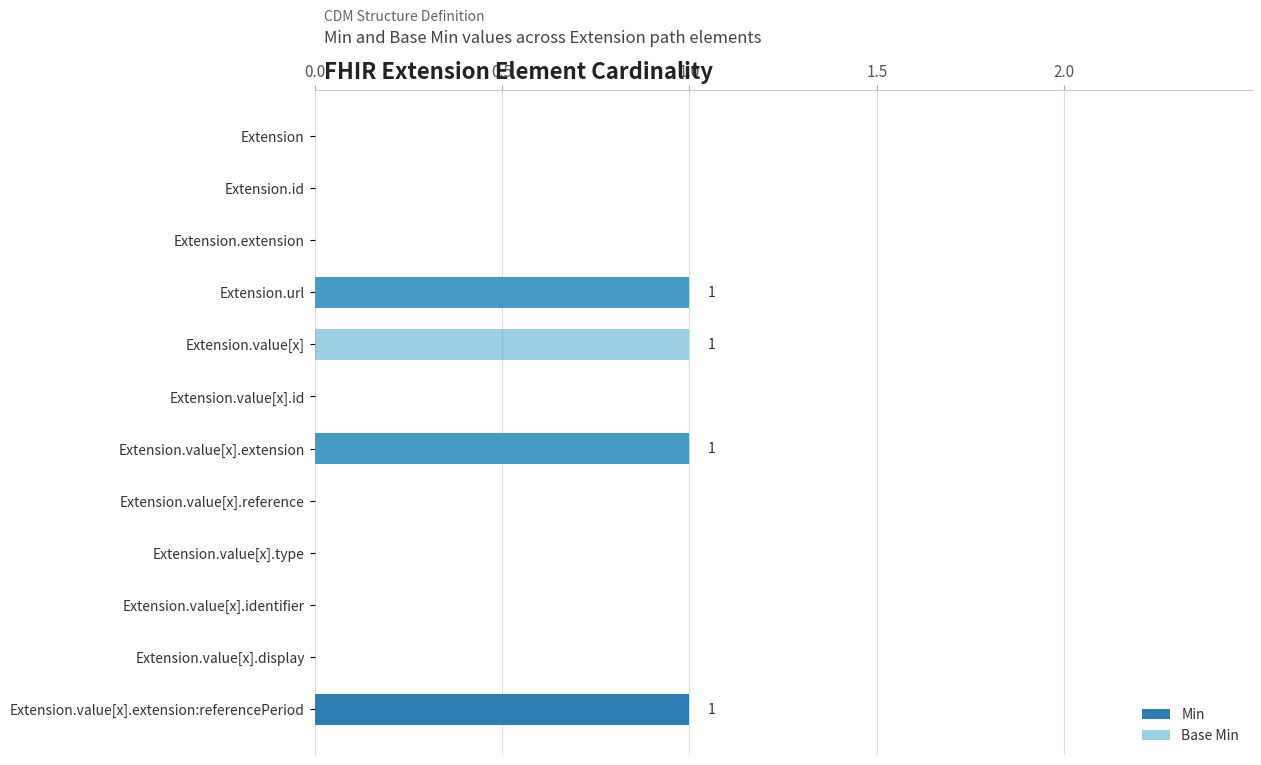

Is it true that Base Min equals 1 at Extension?

False